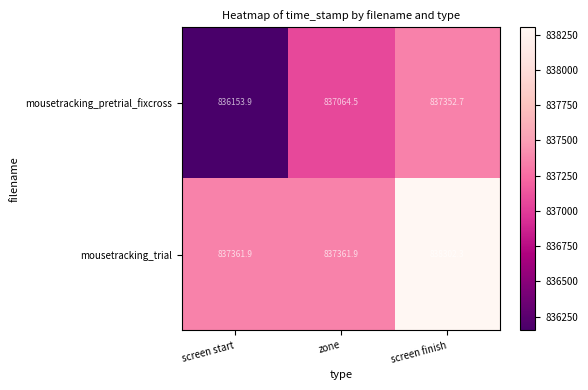

Which series has the widest spread of values?

mousetracking_pretrial_fixcross